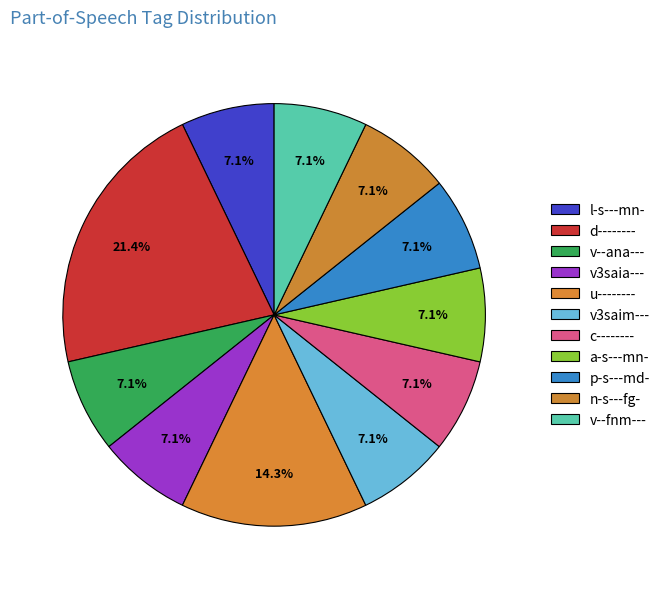

What is the ratio of the value at d-------- to the value at v--ana---?

3.0